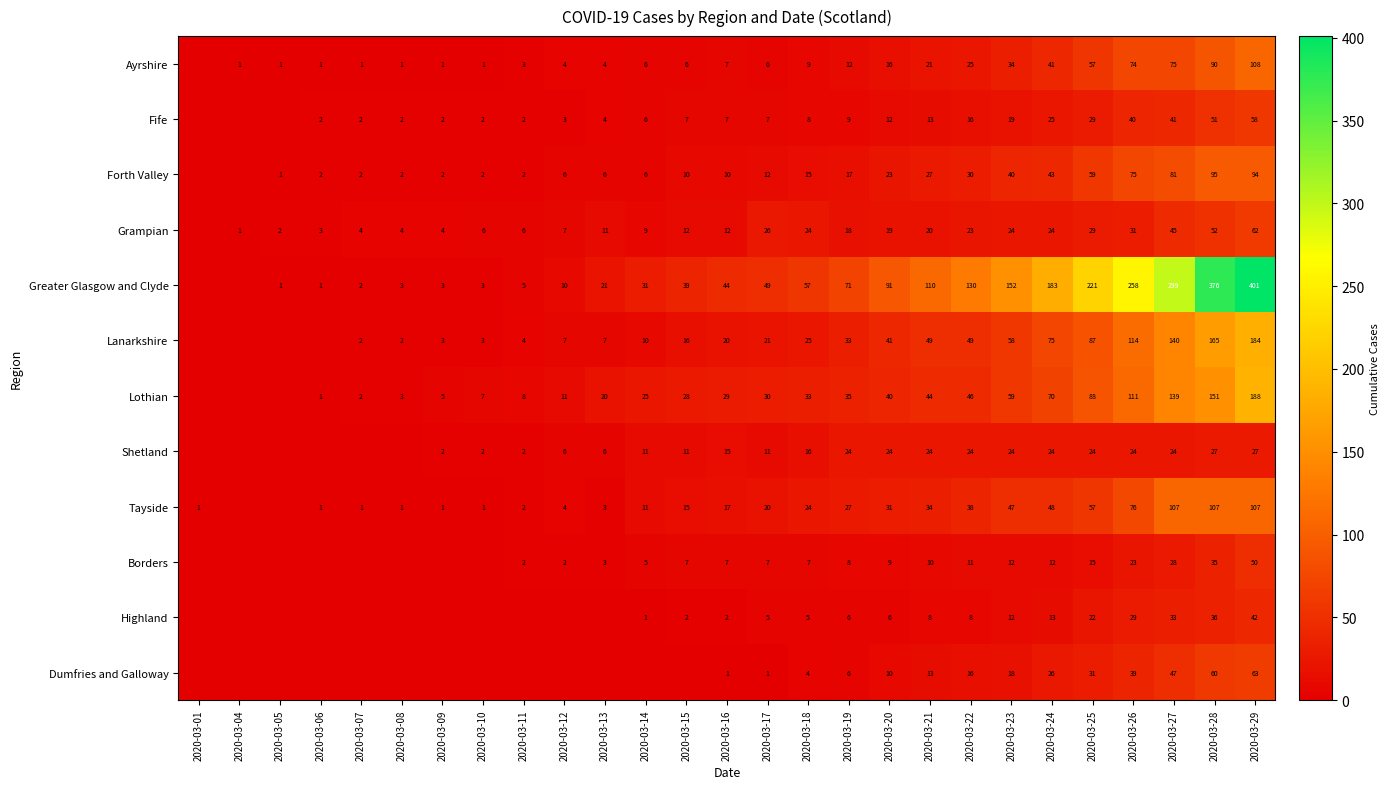

Which has a higher value, 2020-03-13 or 2020-03-17?

2020-03-17